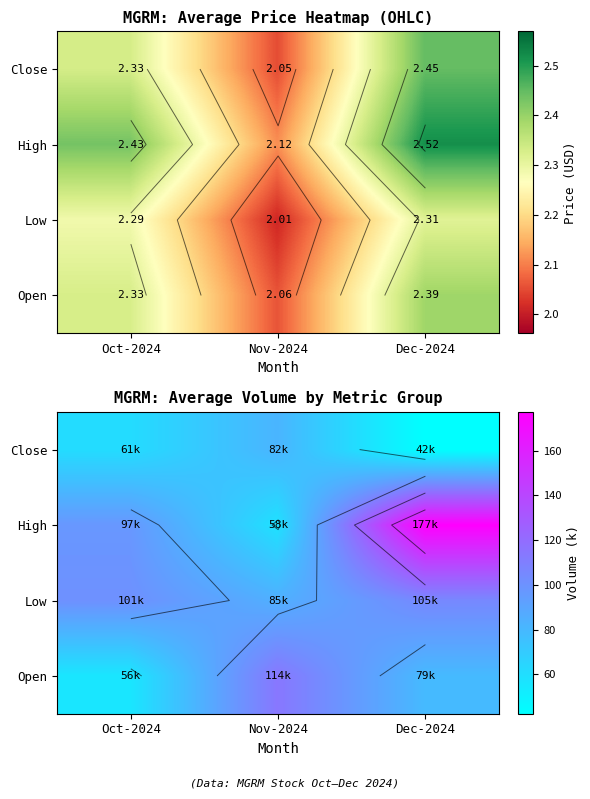

Rank the series by their average value, from highest to lowest.

High, Low, Open, Close